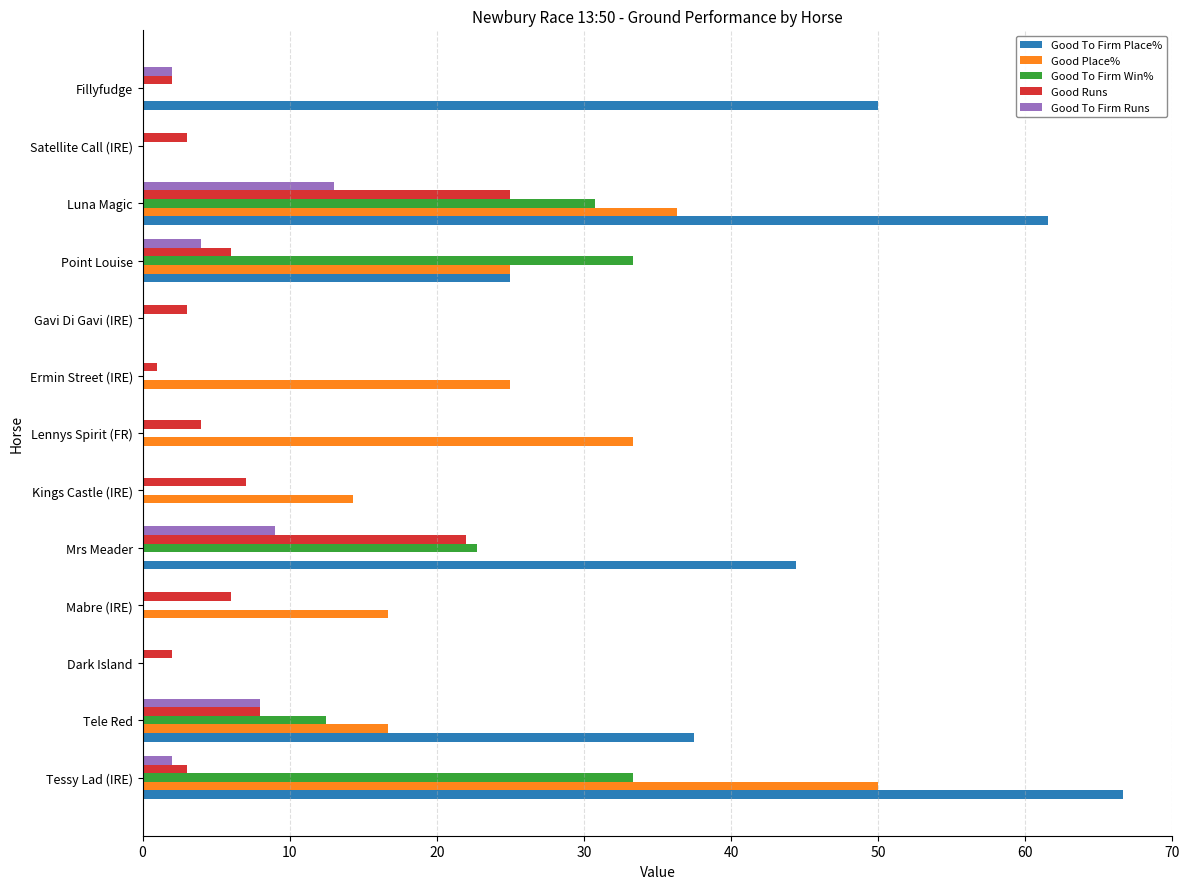

What is the sum of all Good To Firm Runs values?

38.0